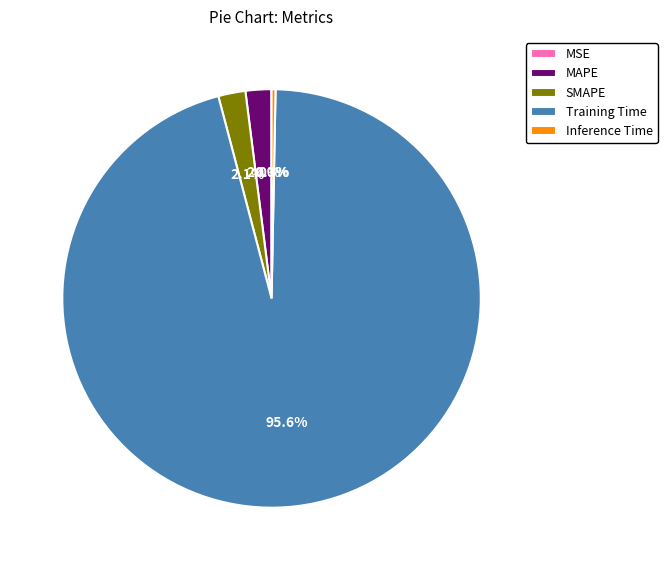

Combined, do SMAPE and MAPE account for over 50%?

No